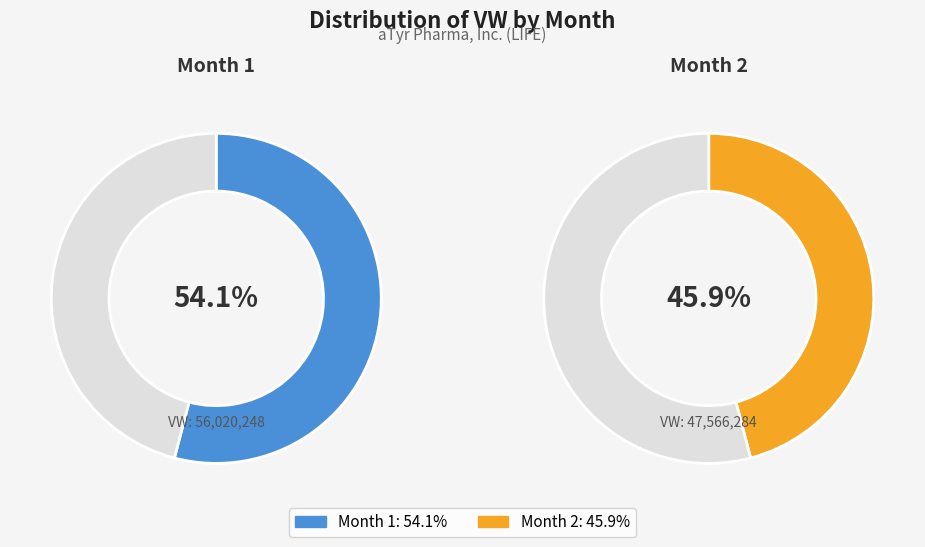

What is the ratio of the value at Month 2 to the value at Month 1?

0.8